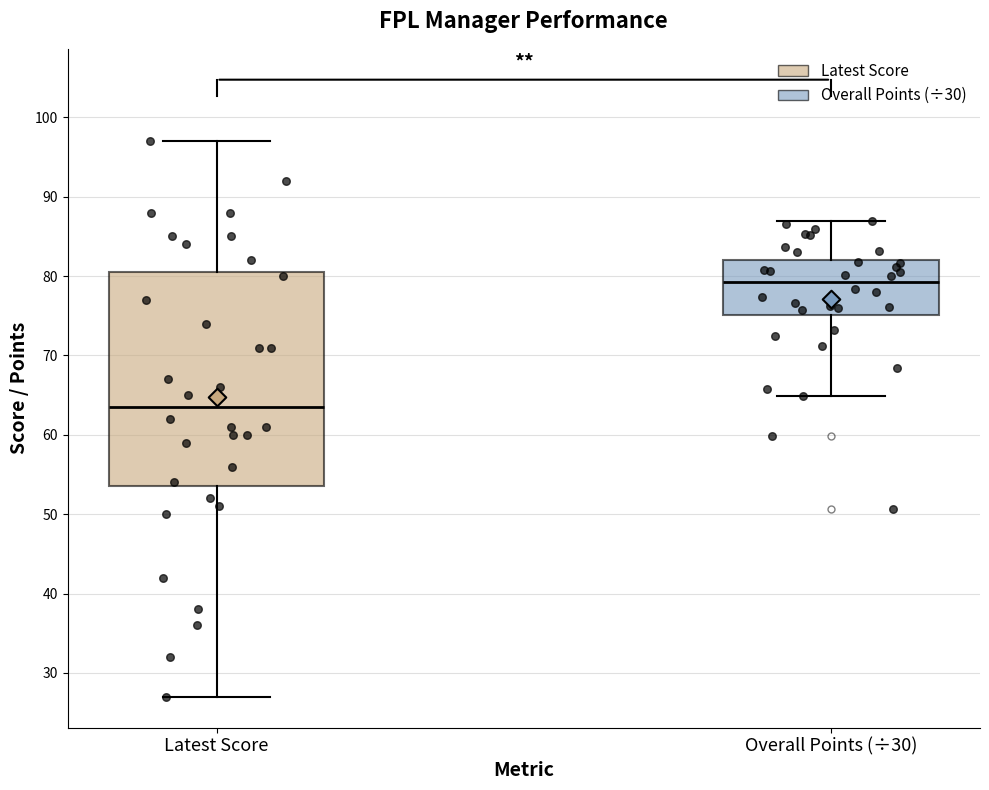

Comparing the boxes themselves (not the whiskers), which one is the tallest?

Latest Score